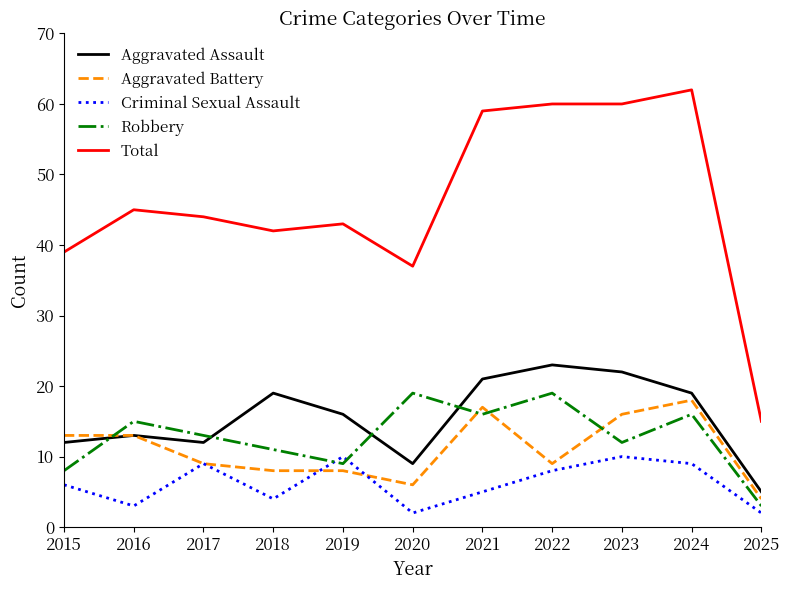

What value does the Criminal Sexual Assault series have at 2018?

4